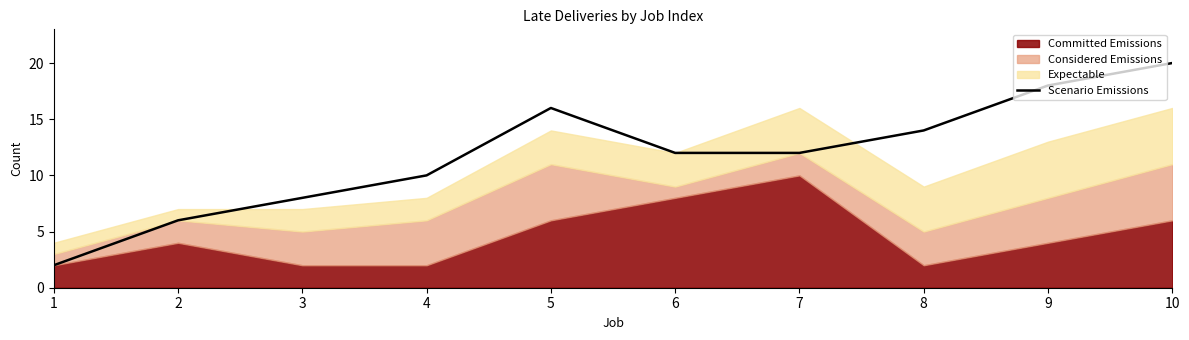

How many data points are less than 12?

4